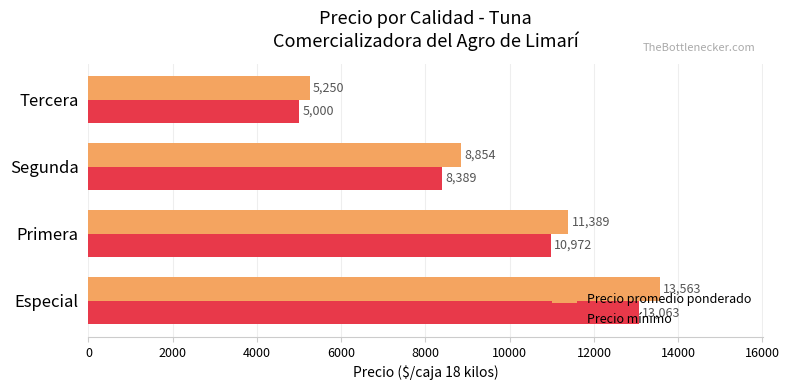

At which label is Precio mínimo closest to 9031?

Segunda